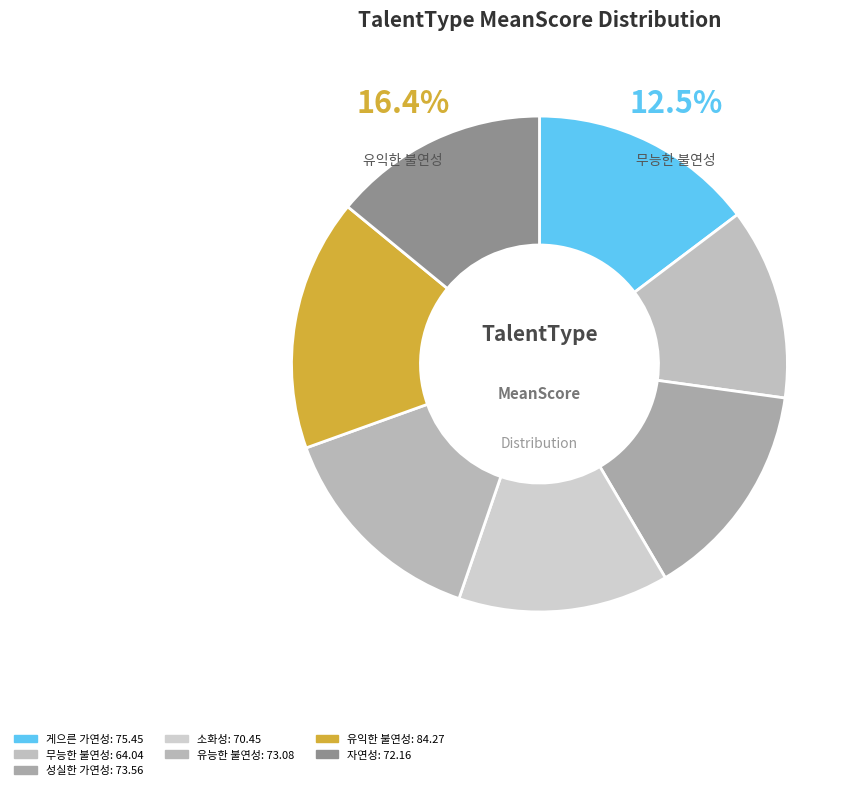

Does 유능한 불연성 account for over 50% of the chart?

No